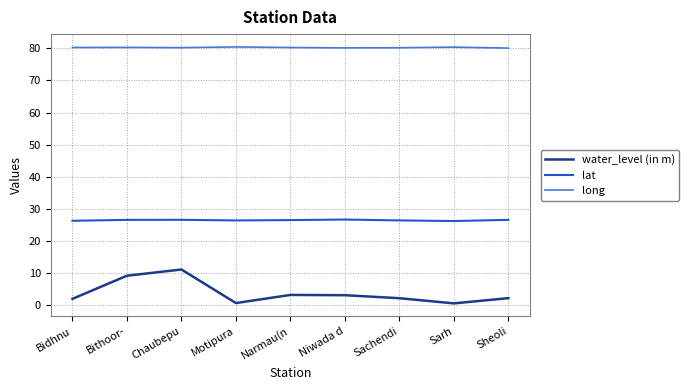

True or false: water_level (in m) has a value of 2.2 at Sachendi.

True